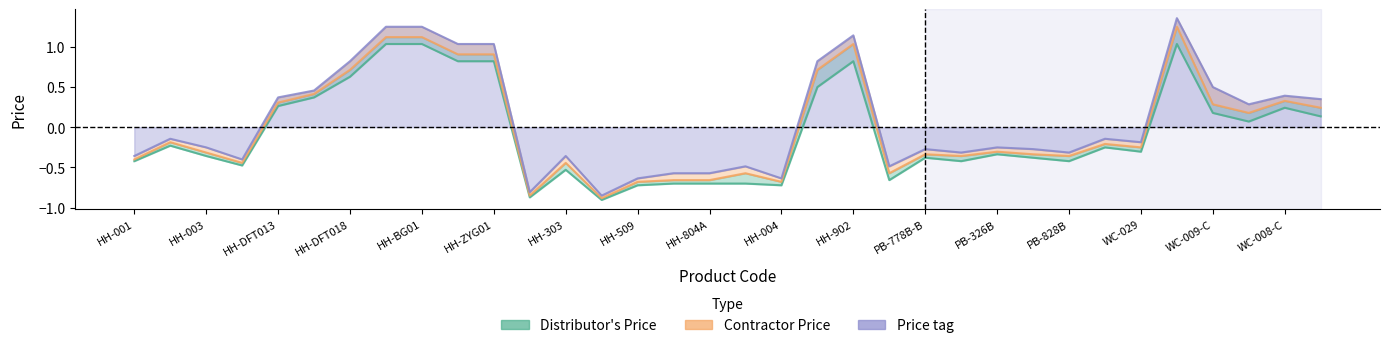

What is the average value of the Distributor's Price series?

-0.1